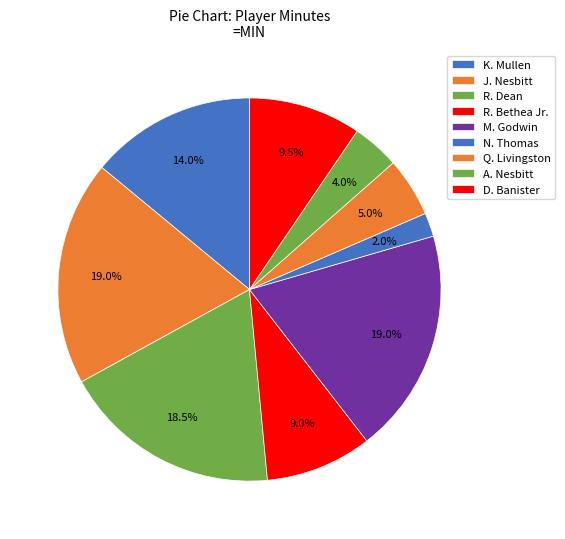

What is the smallest slice in the pie chart?

N. Thomas